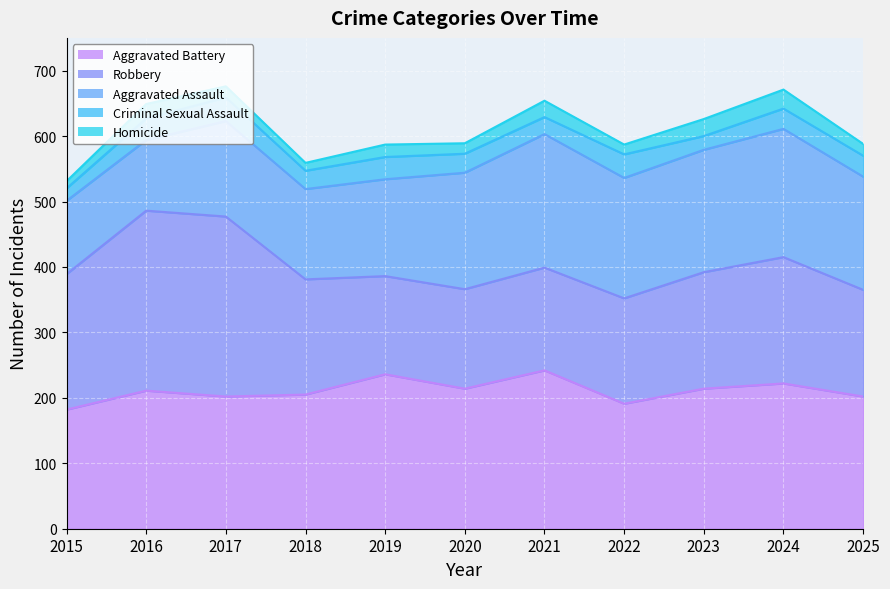

Rank the series at 2016 from lowest to highest value.

Homicide, Criminal Sexual Assault, Aggravated Assault, Aggravated Battery, Robbery